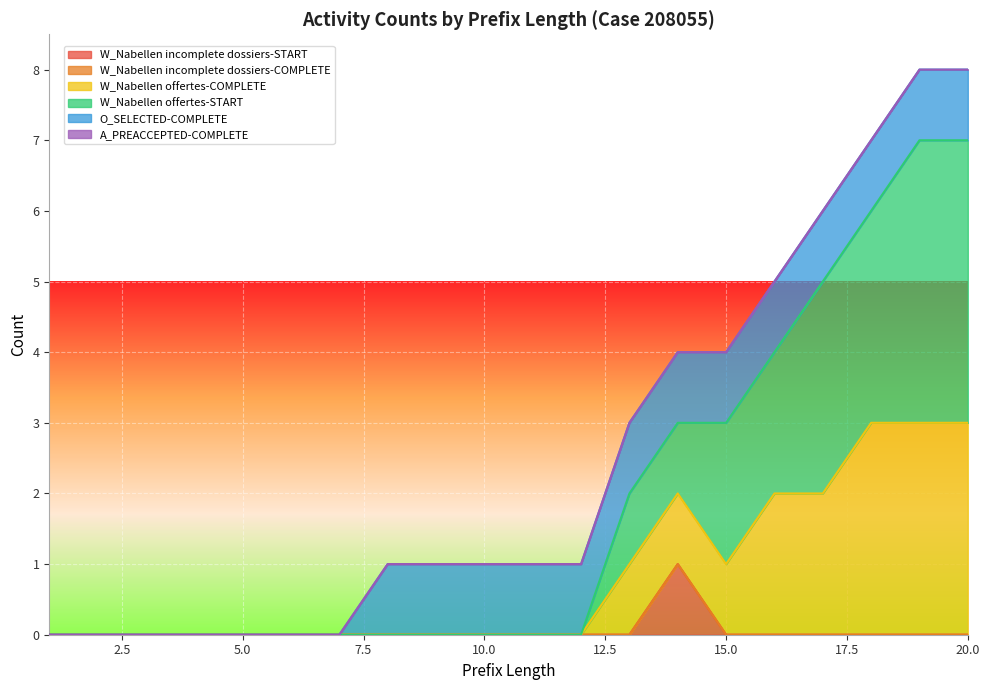

Reading left to right, what are all the values shown in this chart?

W_Nabellen incomplete dossiers-START: 0	0	0	0	0	0	0	0	0	0	0	0	0	1	0	0	0	0	0	0
W_Nabellen incomplete dossiers-COMPLETE: 0	0	0	0	0	0	0	0	0	0	0	0	0	0	0	0	0	0	0	0
W_Nabellen offertes-COMPLETE: 0	0	0	0	0	0	0	0	0	0	0	0	1	1	1	2	2	3	3	3
W_Nabellen offertes-START: 0	0	0	0	0	0	0	0	0	0	0	0	1	1	2	2	3	3	4	4
O_SELECTED-COMPLETE: 0	0	0	0	0	0	0	1	1	1	1	1	1	1	1	1	1	1	1	1
A_PREACCEPTED-COMPLETE: 0	0	0	0	0	0	0	0	0	0	0	0	0	0	0	0	0	0	0	0